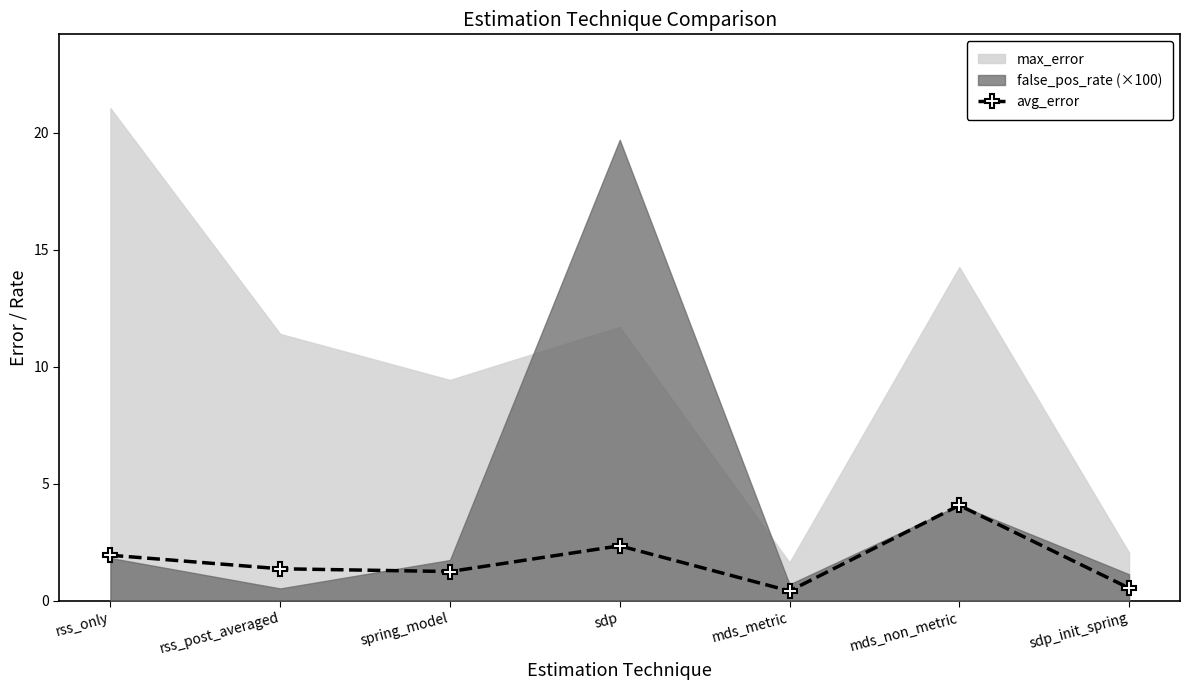

True or false: avg_error has more than 2 points higher than both neighbors.

False